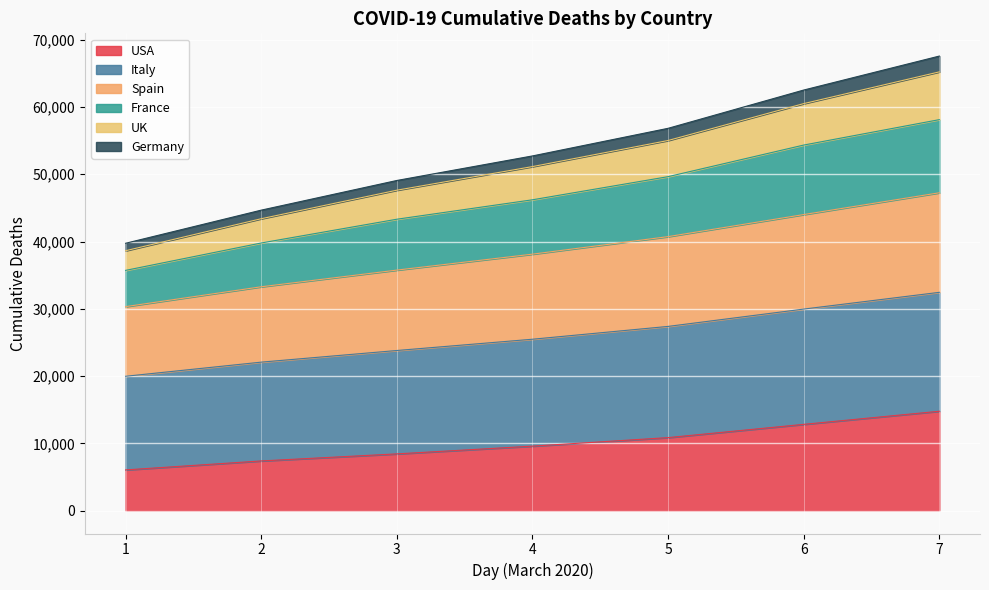

What is the total value across all series at 7?

67564